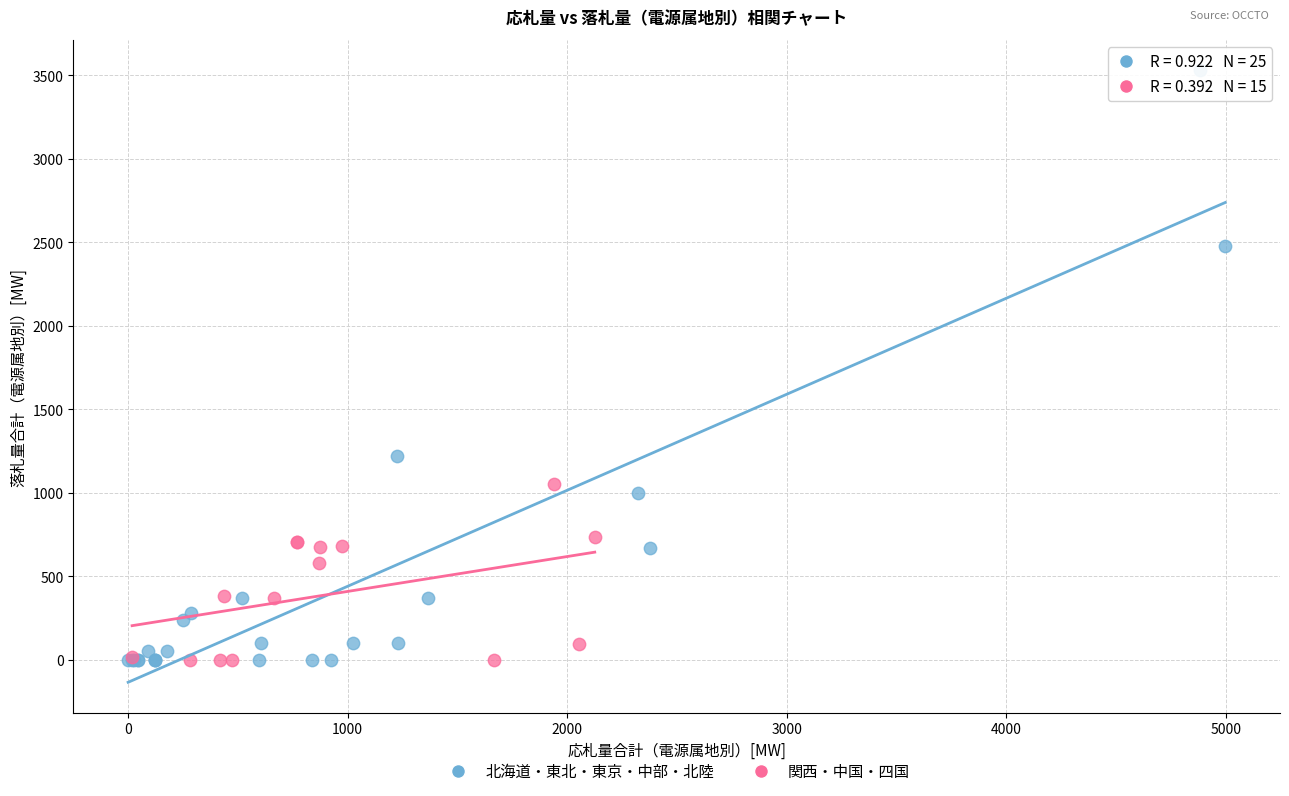

Which series has the largest Y range (max minus min)?

北海道・東北・東京・中部・北陸